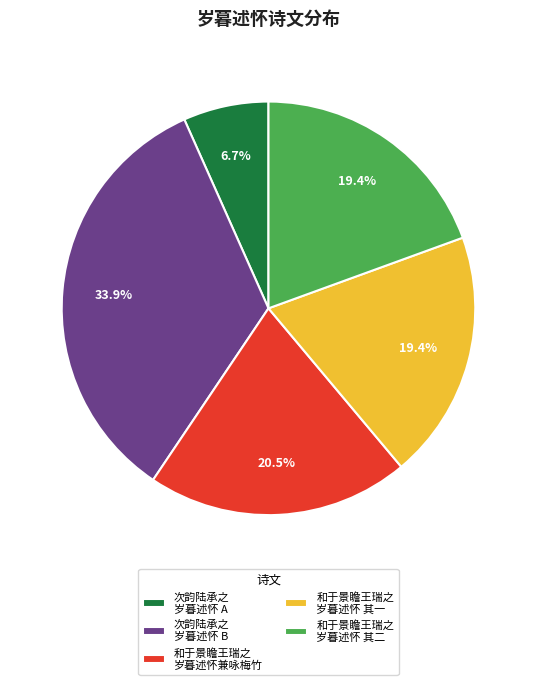

How many segments does this pie chart have?

5